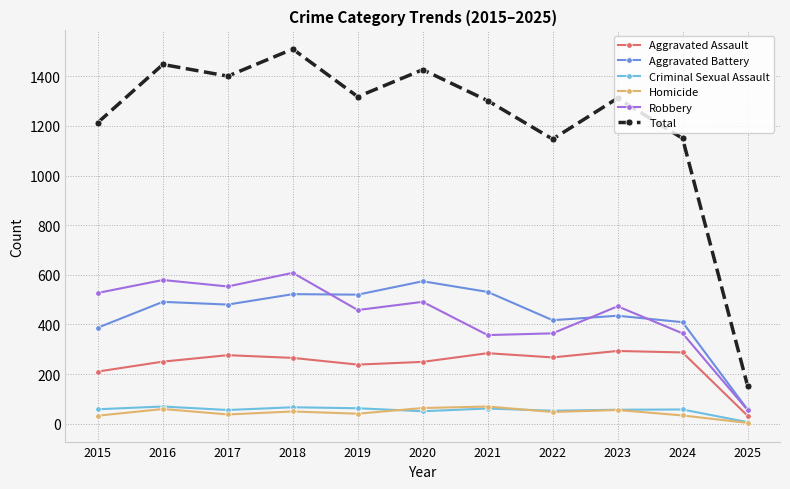

What is the difference between the maximum and second lowest values in the Aggravated Battery series?

187